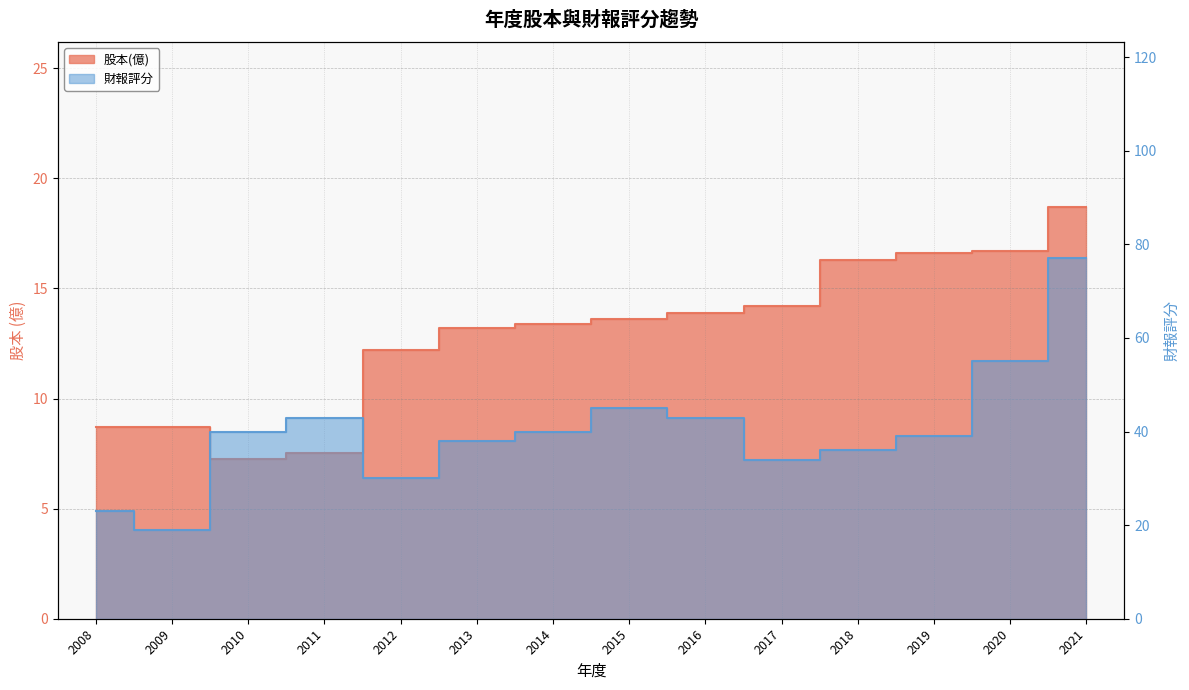

Which series has the largest range (max minus min)?

財報評分